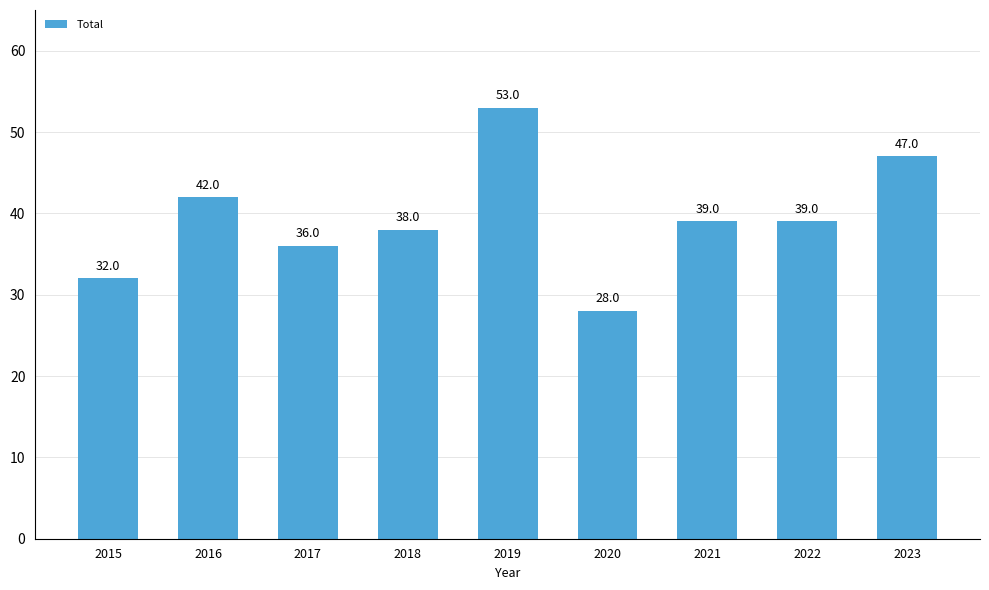

True or false: the data shows 32 at 2015.

True